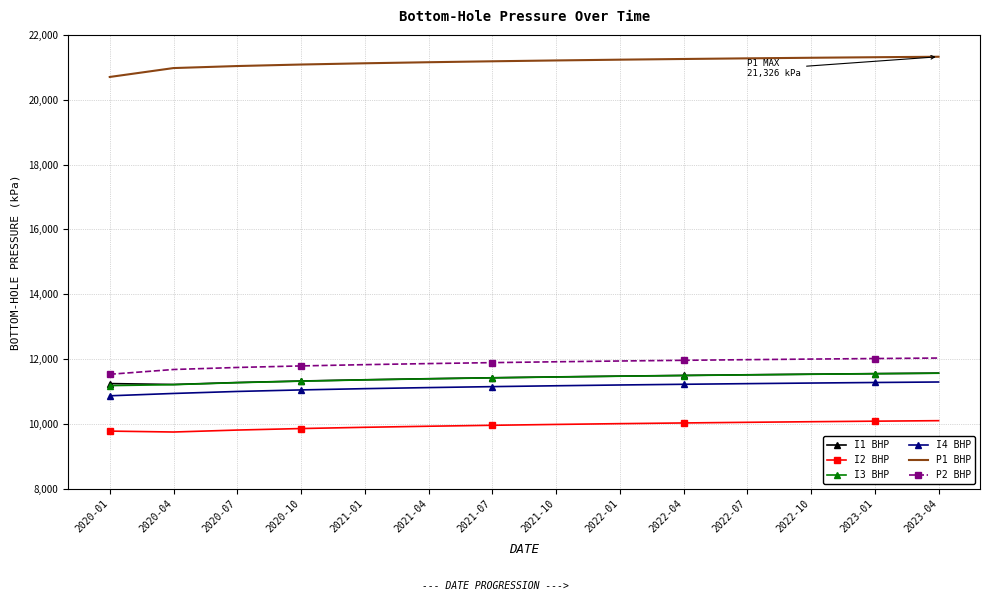

What is the difference between the highest and lowest values at 2021-10?

11226.6